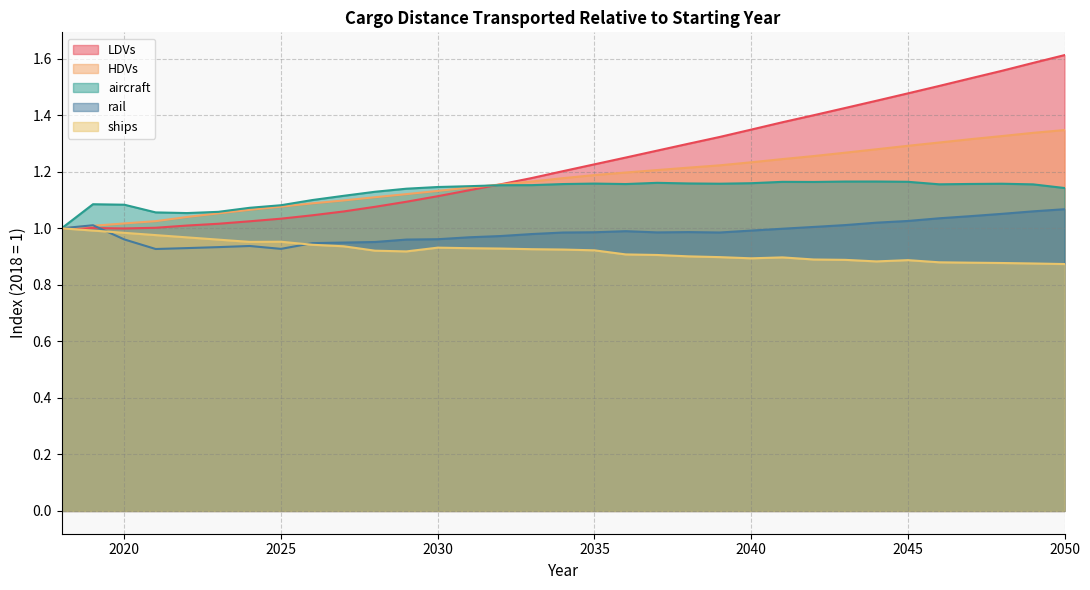

True or false: aircraft has a value of 0.3 at 2041.

False